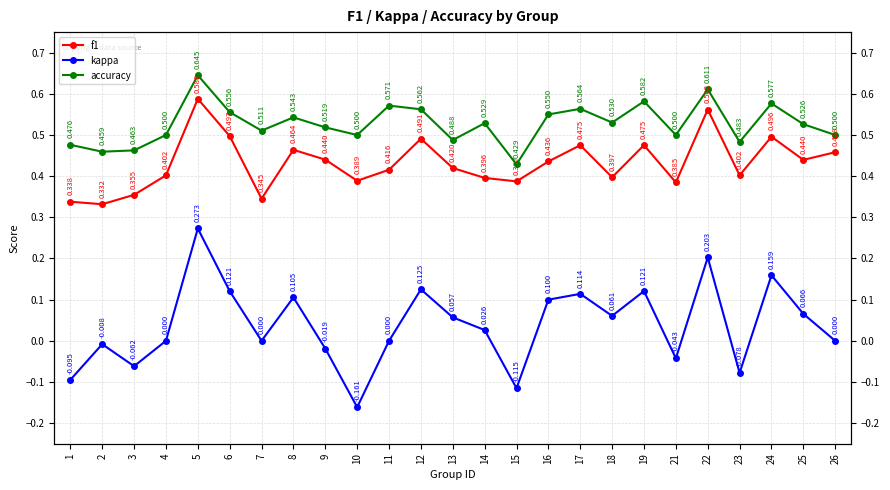

Is it true that kappa equals -0.0 at 21?

True